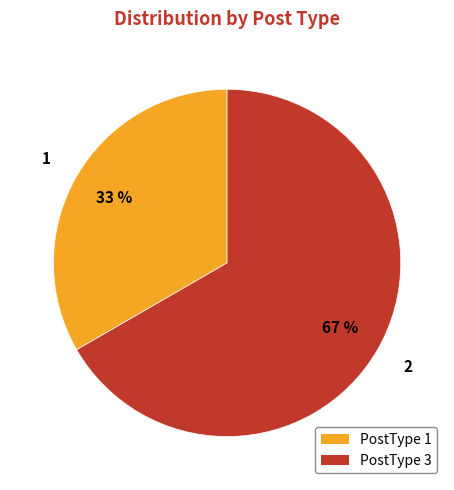

To the nearest percent, what percentage of the pie is PostType 3?

67%